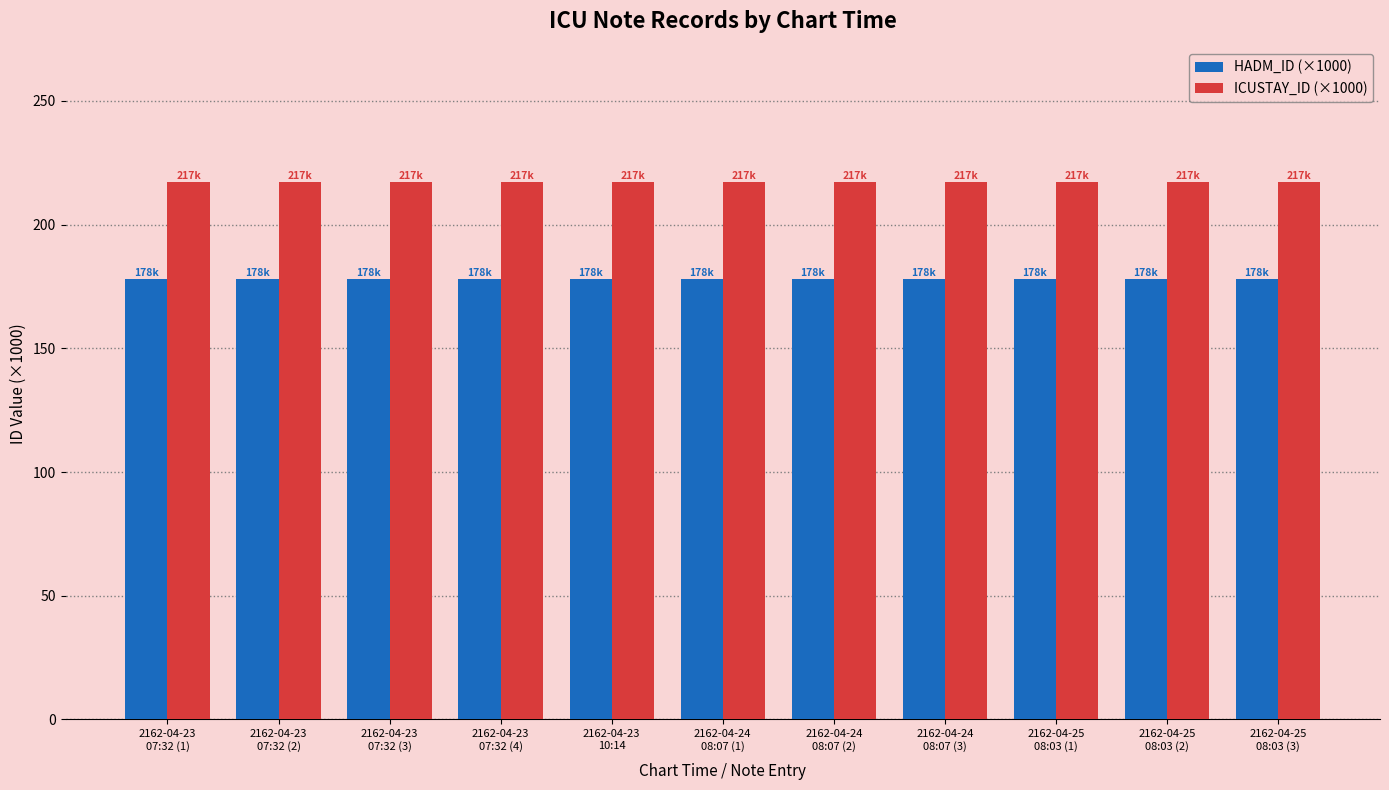

What is the difference between the highest and lowest values at 2162-04-24
08:07 (2)?

39.3